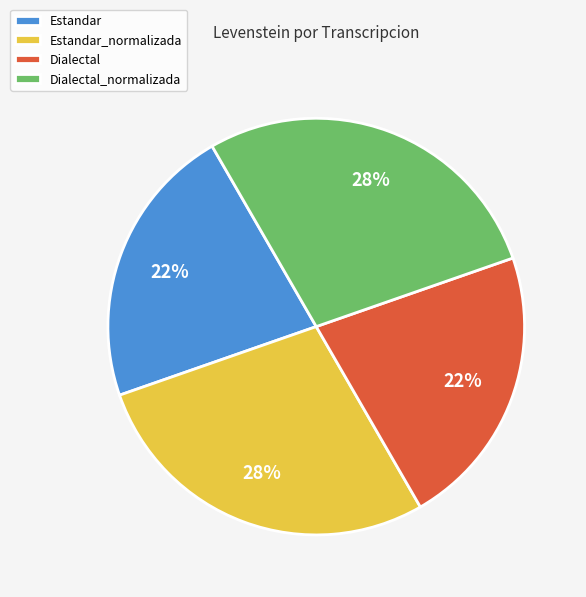

The Estandar_normalizada slice represents 28% of the pie. True or false?

True